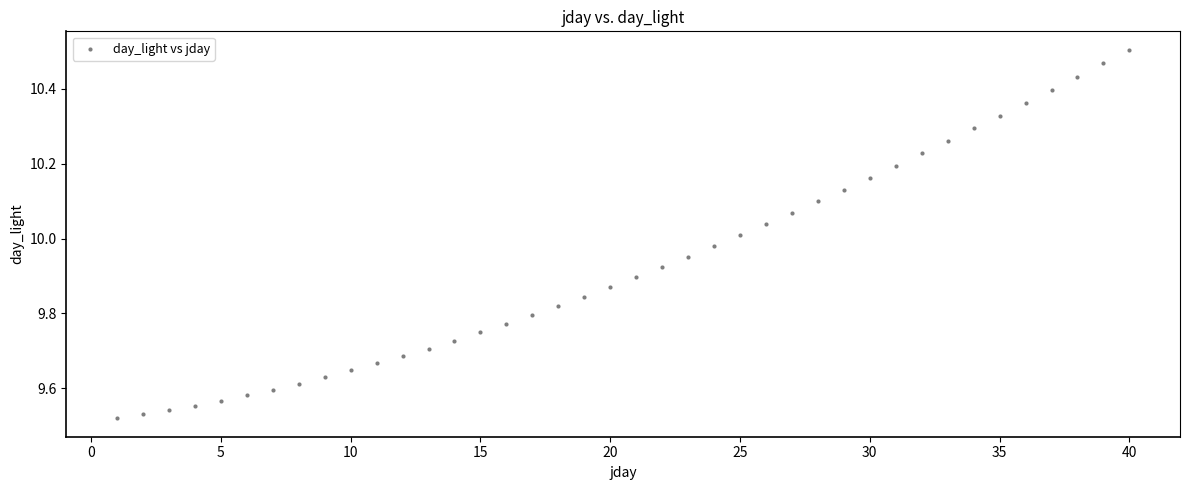

What is the range of Y values (max minus min)?

1.0